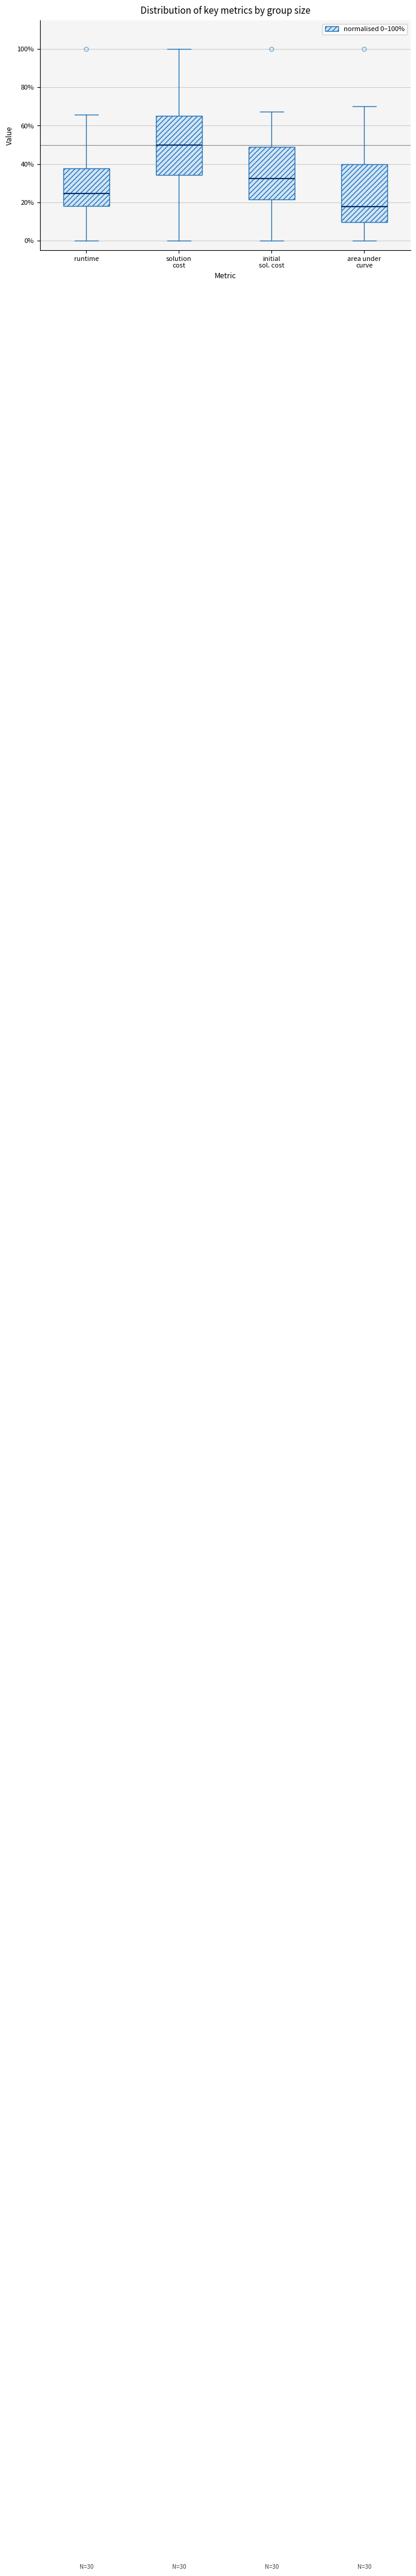

Which box's median line is the highest?

solution cost